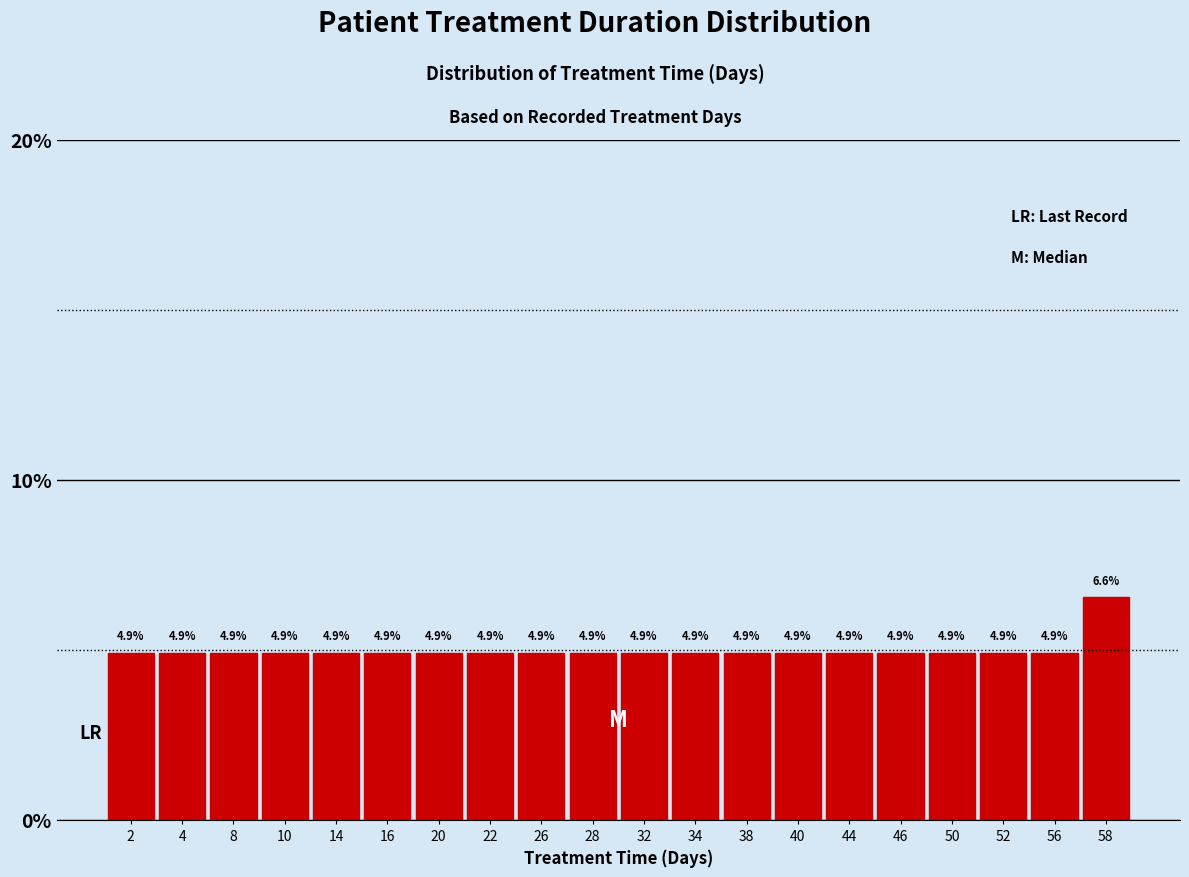

Reading left to right, transcribe this chart: for each bar, give the range it covers on the x-axis and its height.

0 to 3: 4.9
3 to 6: 4.9
6 to 9: 4.9
9 to 12: 4.9
12 to 15: 4.9
15 to 18: 4.9
18 to 21: 4.9
21 to 24: 4.9
24 to 27: 4.9
27 to 30: 4.9
30 to 33: 4.9
33 to 36: 4.9
36 to 39: 4.9
39 to 42: 4.9
42 to 45: 4.9
45 to 48: 4.9
48 to 51: 4.9
51 to 54: 4.9
54 to 57: 4.9
57 to 60: 6.6